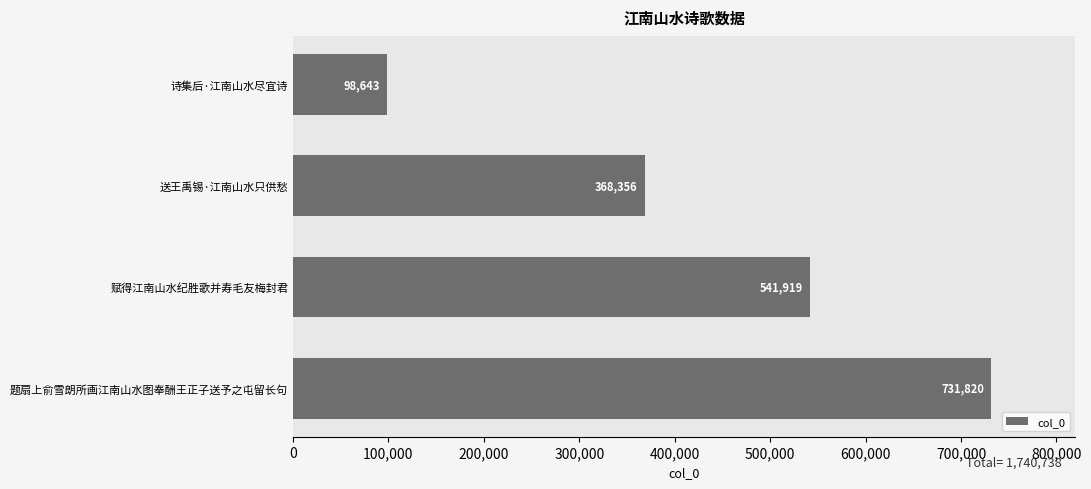

Reading bottom to top, what are all the values shown in this chart?

题扇上俞雪朗所画江南山水图奉酬王正子送予之屯留长句=731820	赋得江南山水纪胜歌并寿毛友梅封君=541919	送王禹锡·江南山水只供愁=368356	诗集后·江南山水尽宜诗=98643